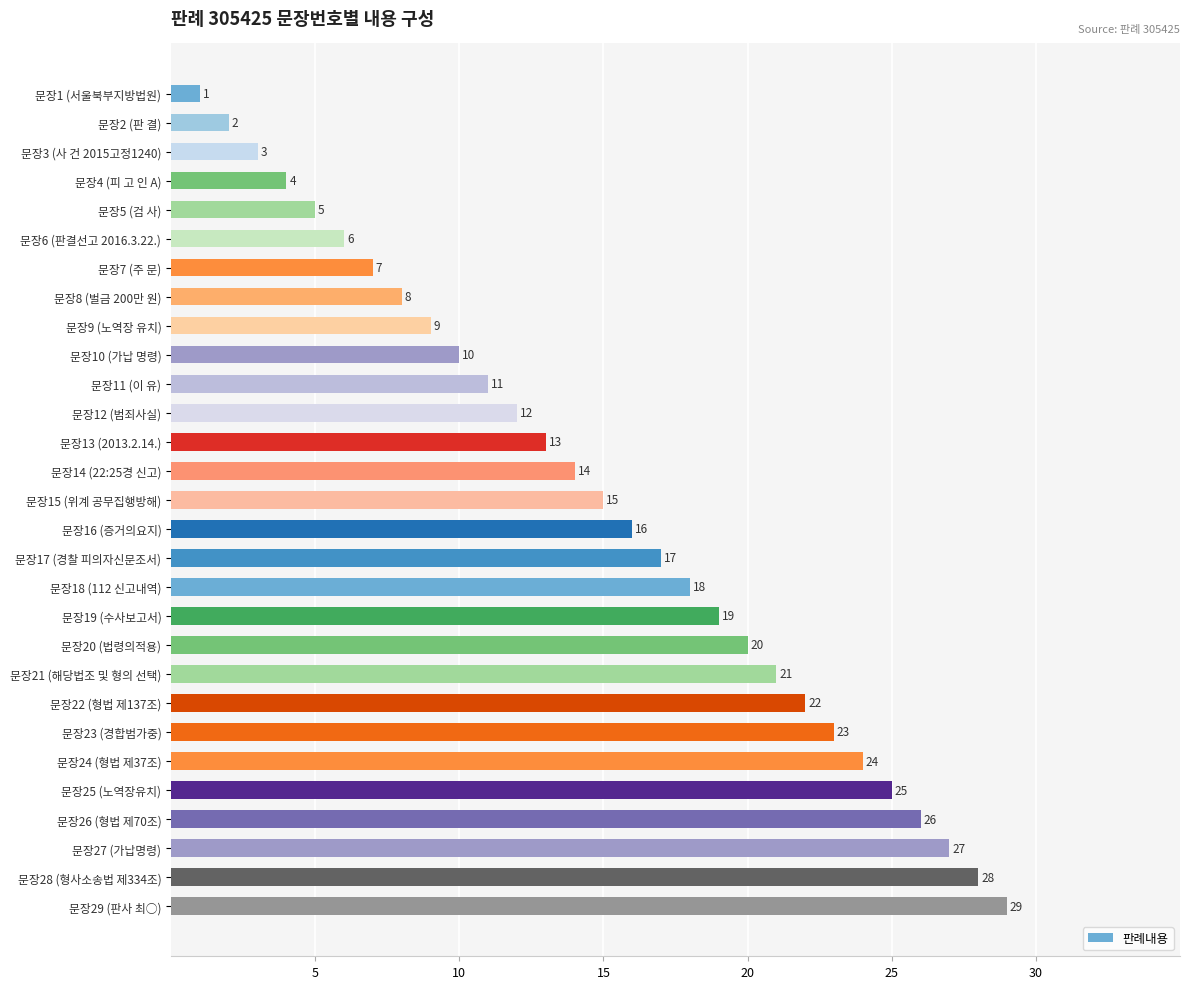

What is the maximum value shown in the chart?

29